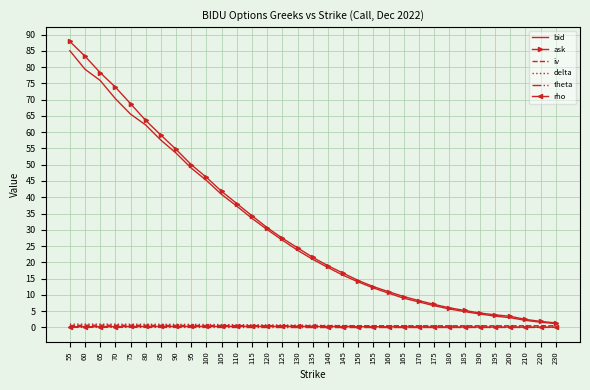

Is the value of delta at 125 greater than the value of ask at 90?

No